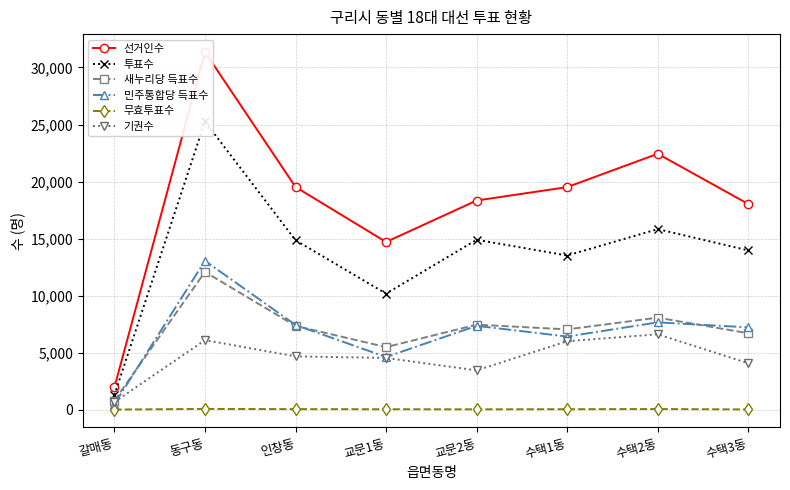

Which series has the largest total across all categories?

선거인수